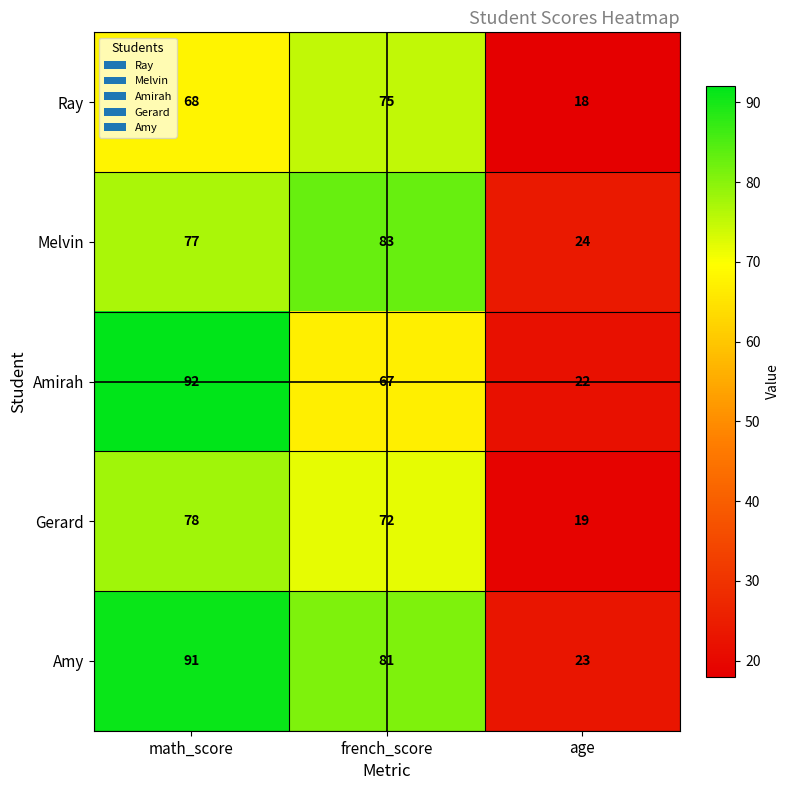

Rank the series by their maximum value, from highest to lowest.

Amirah, Amy, Melvin, Gerard, Ray